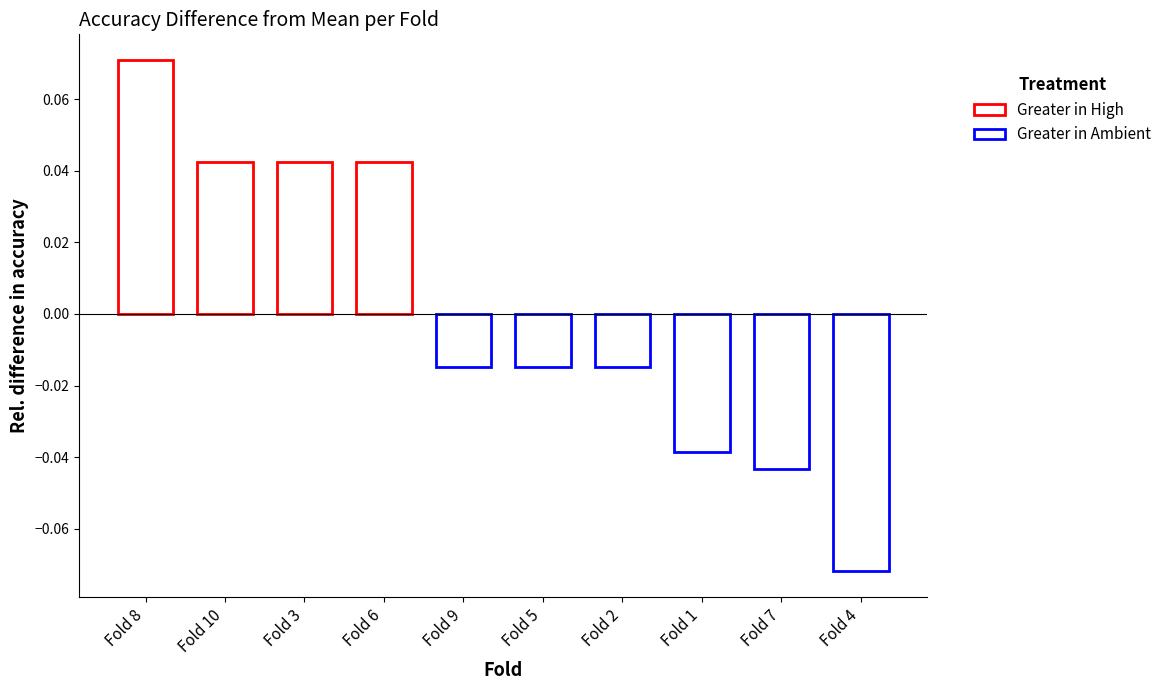

How many categories are shown in the chart?

10